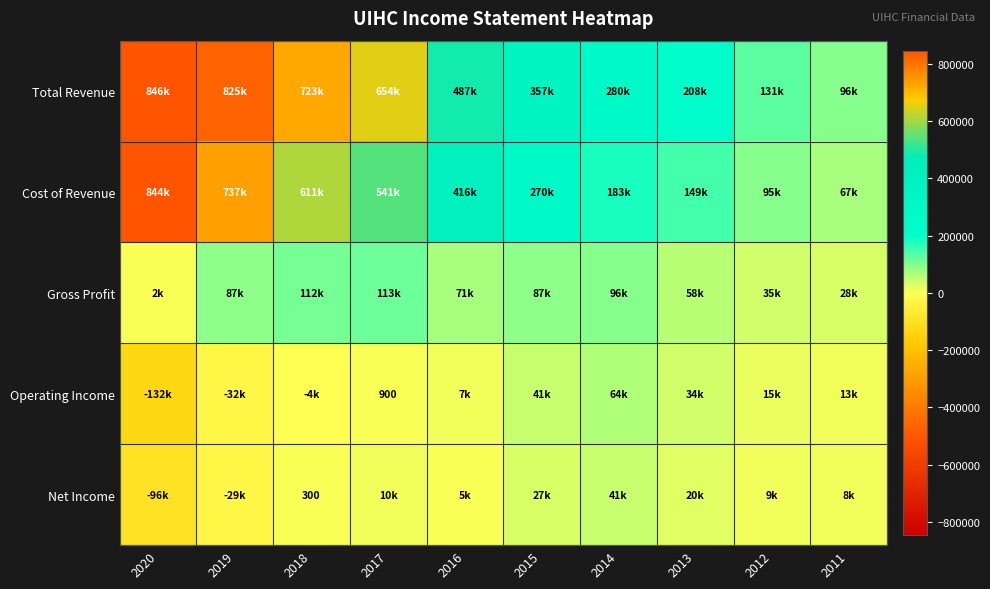

Which series changed the most between 2018 and 2017?

Cost of Revenue